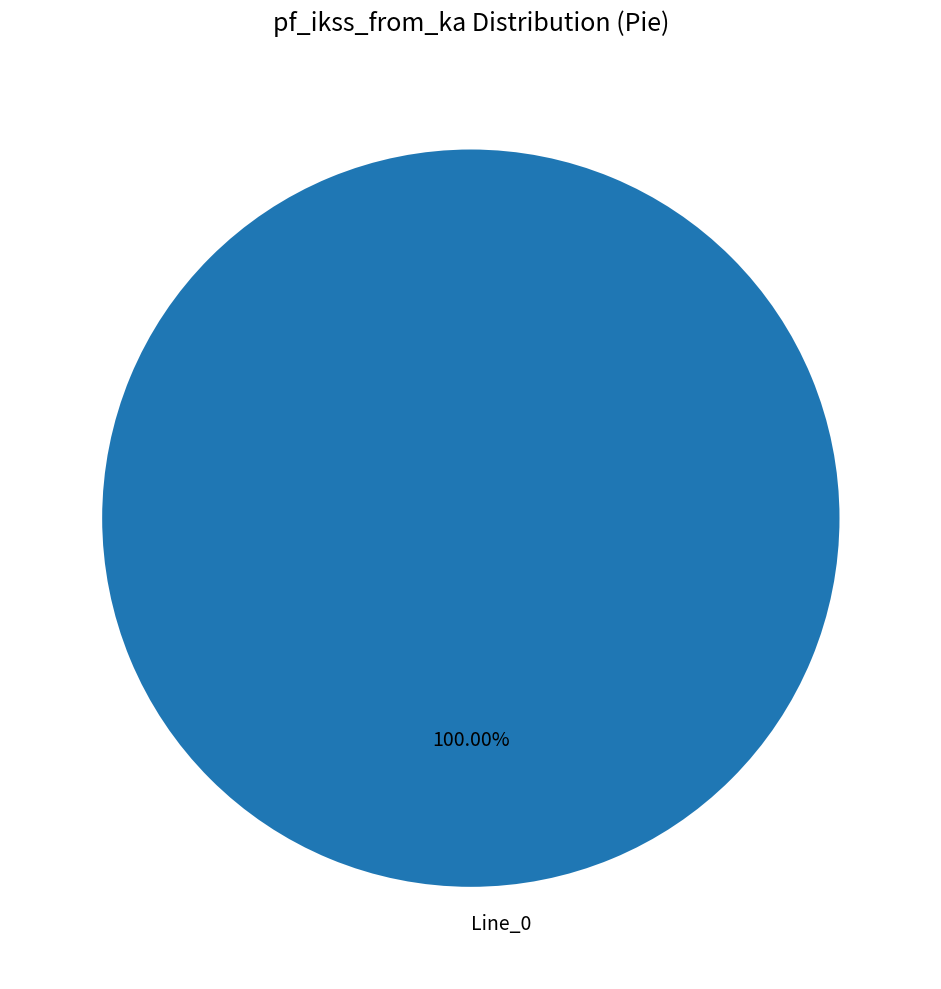

Rank the categories by value from lowest to highest.

Line_0